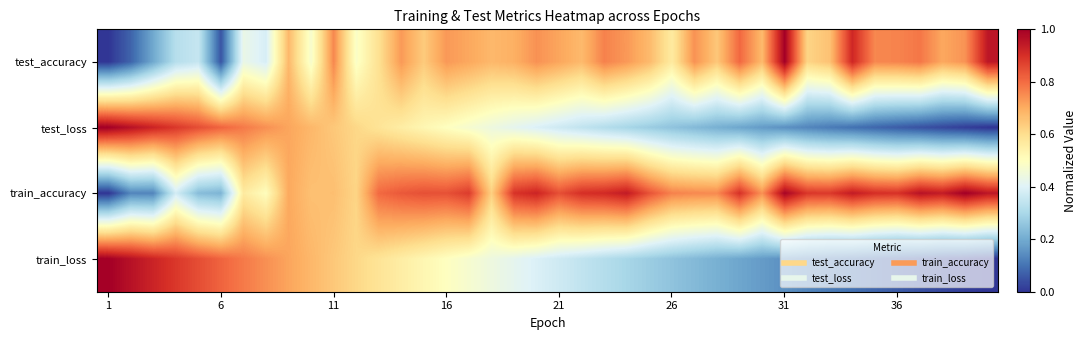

Reading right to left, extract all data points from this chart.

test_accuracy: 0.9	0.7	0.7	0.8	0.8	0.8	0.9	0.7	0.6	1.0	0.7	0.8	0.6	0.7	0.6	0.7	0.7	0.8	0.7	0.7	0.7	0.7	0.7	0.7	0.7	0.6	0.7	0.6	0.5	0.8	0.5	0.7	0.4	0.4	0.1	0.4	0.3	0.2	0.1	0.0
test_loss: 0.0	0.0	0.0	0.0	0.1	0.1	0.1	0.1	0.1	0.2	0.2	0.2	0.2	0.2	0.3	0.3	0.3	0.3	0.3	0.4	0.4	0.4	0.4	0.5	0.5	0.5	0.6	0.6	0.6	0.6	0.7	0.7	0.7	0.8	0.8	0.8	0.9	0.9	1.0	1.0
train_accuracy: 1.0	1.0	0.9	1.0	0.9	0.9	0.9	0.9	0.9	1.0	0.7	0.9	0.8	0.8	0.8	0.8	0.9	0.9	0.9	0.8	0.9	0.9	0.6	0.9	0.8	0.8	0.8	0.8	0.6	0.7	0.7	0.7	0.5	0.6	0.2	0.2	0.4	0.1	0.1	0.0
train_loss: 0.0	0.0	0.0	0.0	0.1	0.1	0.1	0.1	0.1	0.2	0.2	0.2	0.2	0.2	0.3	0.3	0.3	0.3	0.3	0.4	0.4	0.4	0.4	0.5	0.5	0.5	0.6	0.6	0.6	0.6	0.7	0.7	0.7	0.8	0.8	0.8	0.9	0.9	1.0	1.0